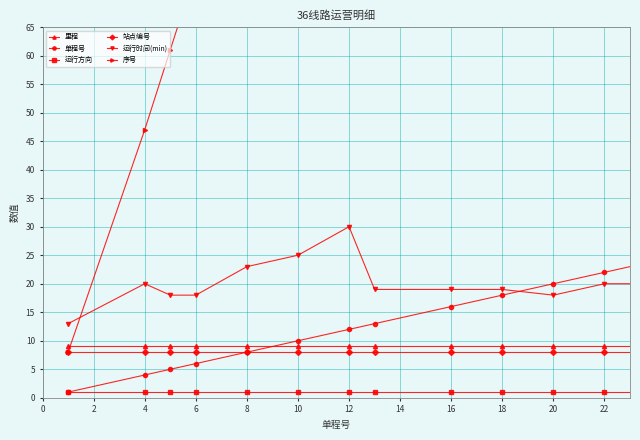

How many times do 单程号 and 运行时间(min) cross each other?

1